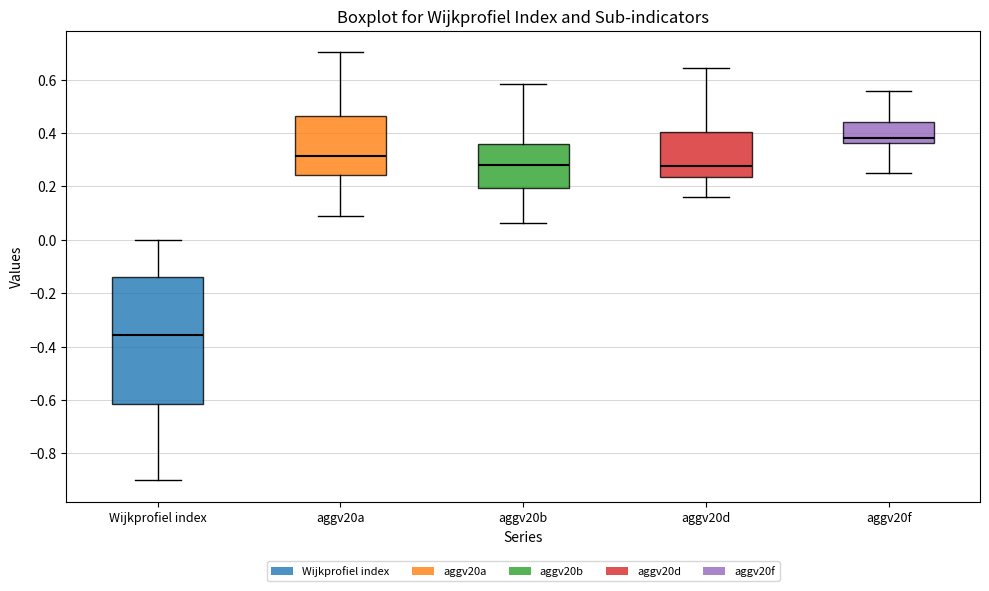

Which box has the lowest median line?

Wijkprofiel index